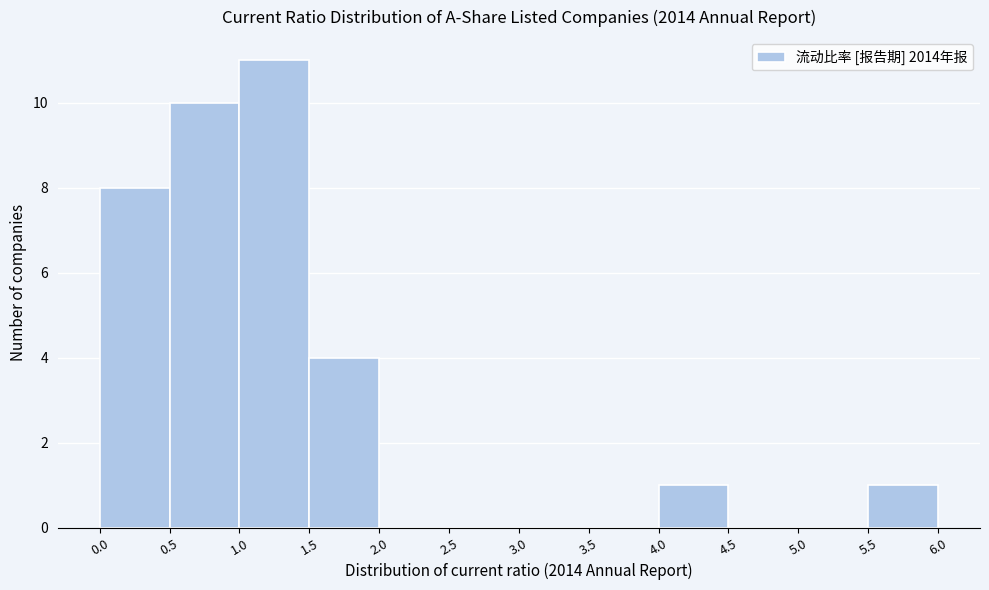

Reading left to right, list every bar in this chart as the range it spans on the x-axis followed by its height. The values are not printed on the chart, so give them approximately, as read against the axis.

0.0 to 0.5: 8
0.5 to 1.0: 10
1.0 to 1.5: 11
1.5 to 2.0: 4
2.0 to 2.5: 0
2.5 to 3.0: 0
3.0 to 3.5: 0
3.5 to 4.0: 0
4.0 to 4.5: 1
4.5 to 5.0: 0
5.0 to 5.5: 0
5.5 to 6.0: 1